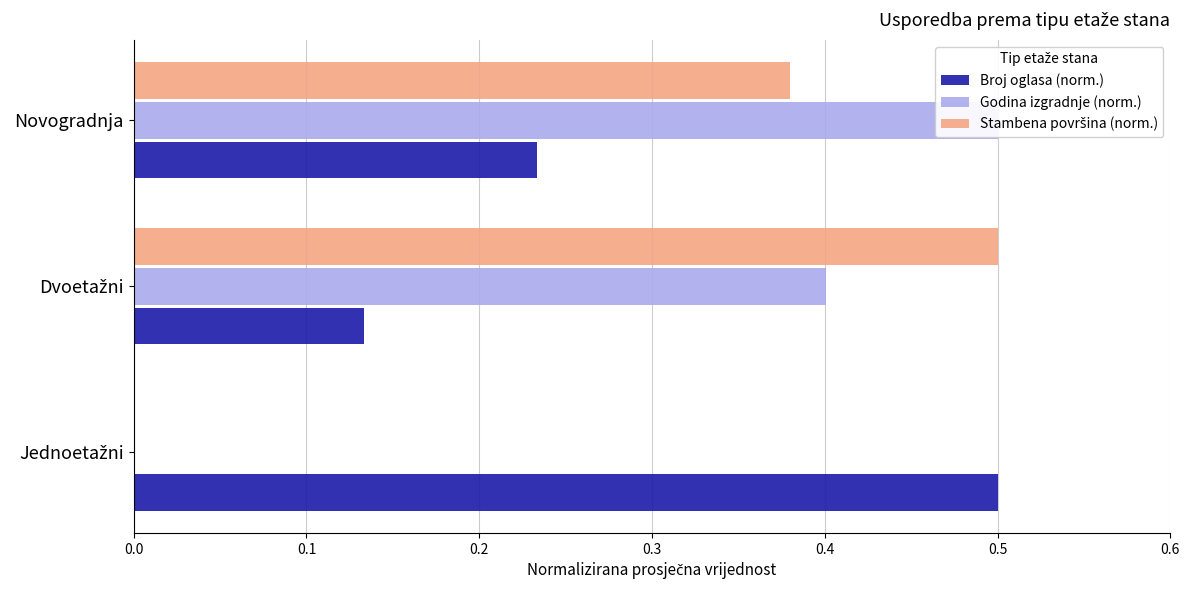

How many bars are there in total?

9